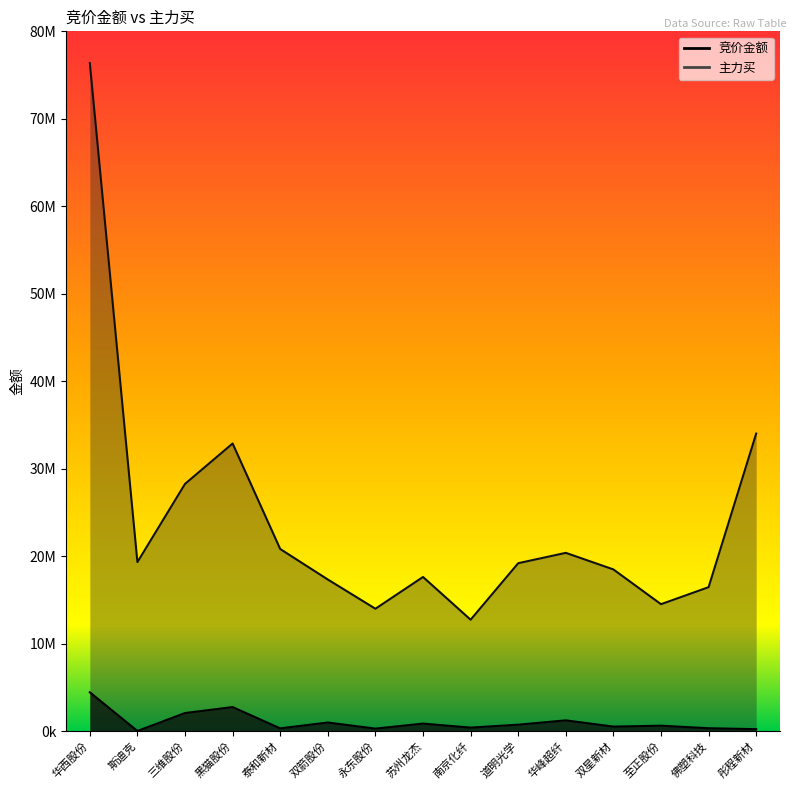

Reading left to right, transcribe all the data shown in this chart.

竞价金额: 华西股份=4446000	斯迪克=22290	三维股份=2075700	黑猫股份=2755354	泰和新材=322389	双箭股份=990517	永东股份=293433	苏州龙杰=867840	南京化纤=409617	道明光学=742428	华峰超纤=1238063	双星新材=524770	至正股份=627120	佛塑科技=336640	彤程新材=230832
主力买: 华西股份=76358915	斯迪克=19330142	三维股份=28265934	黑猫股份=32887128	泰和新材=20824604	双箭股份=17337752	永东股份=13996337	苏州龙杰=17626430	南京化纤=12742350	道明光学=19201372	华峰超纤=20385484	双星新材=18488988	至正股份=14516671	佛塑科技=16461472	彤程新材=34021034